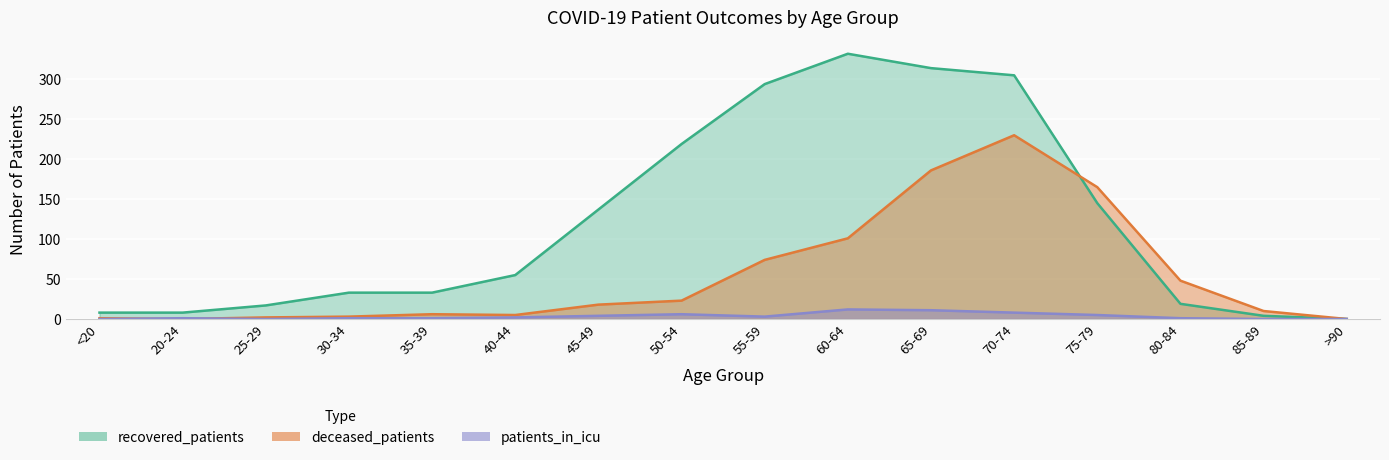

Where do patients_in_icu and deceased_patients first cross each other?

<20 and 20-24